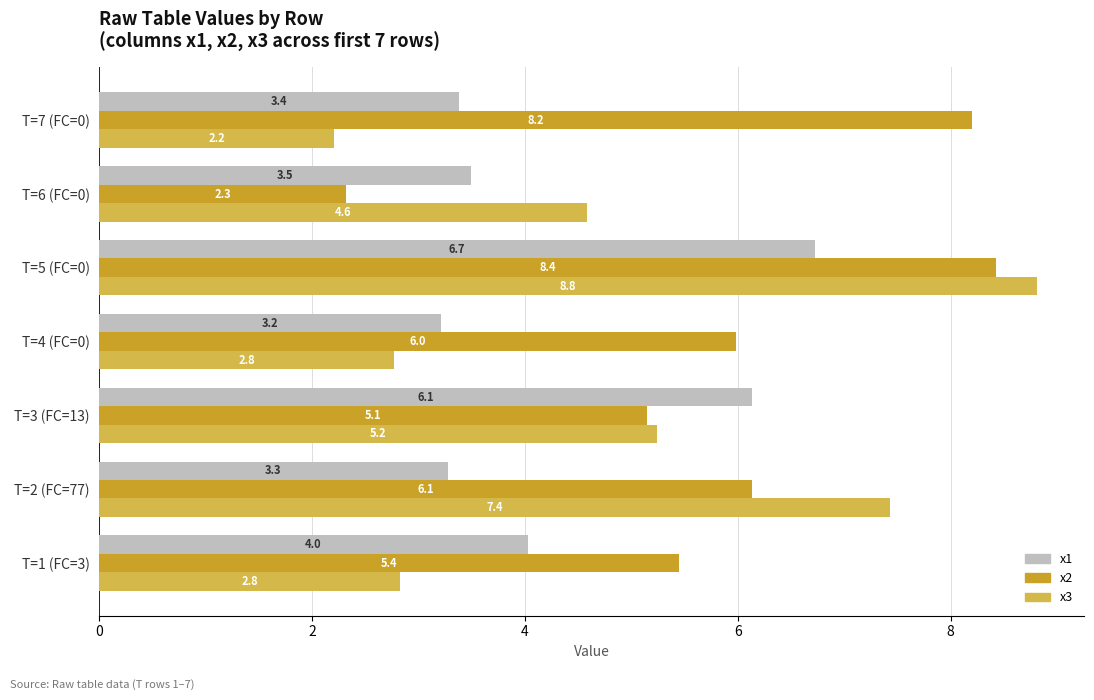

Which series has the largest range (max minus min)?

x3